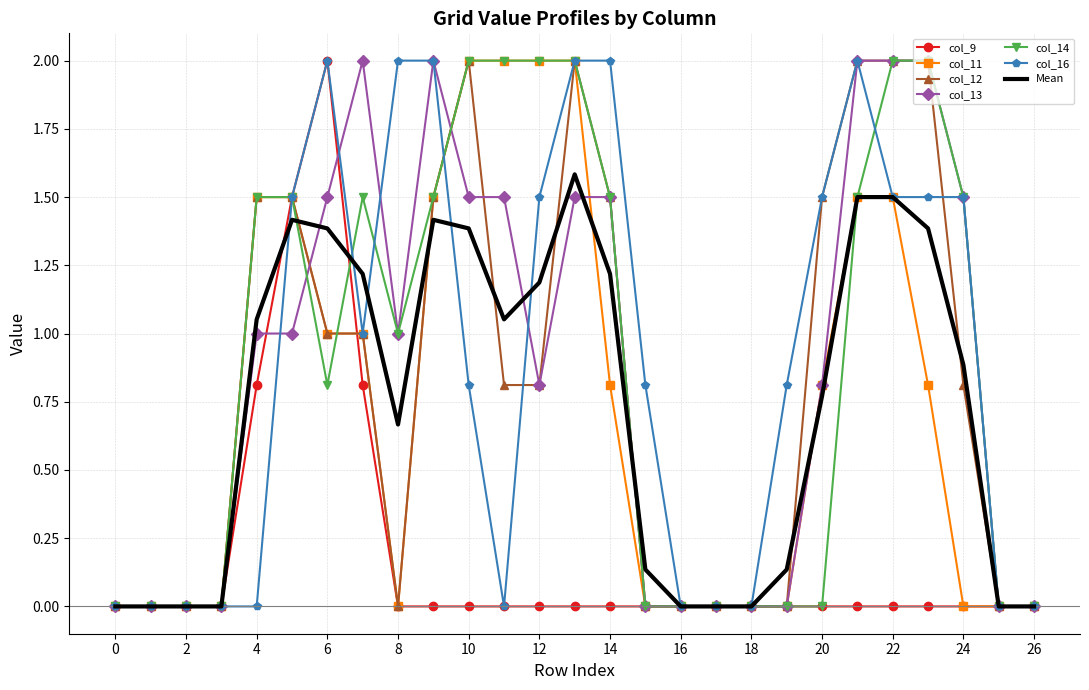

What is the maximum value shown in the chart?

2.0